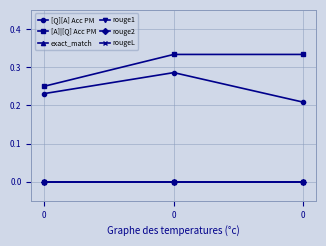

Is this an area chart (filled region under the line)?

No